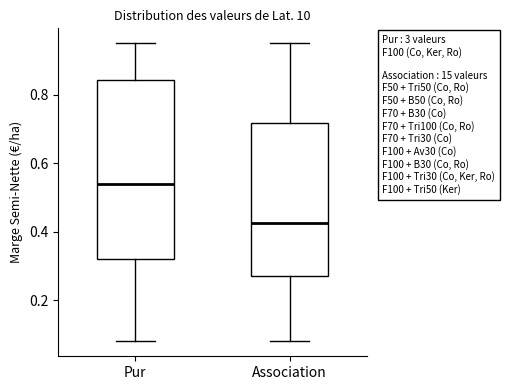

Where does the lower whisker of the box for Pur end on the y-axis? The values are not printed on the chart, so give them approximately, as read against the axis.

0.08